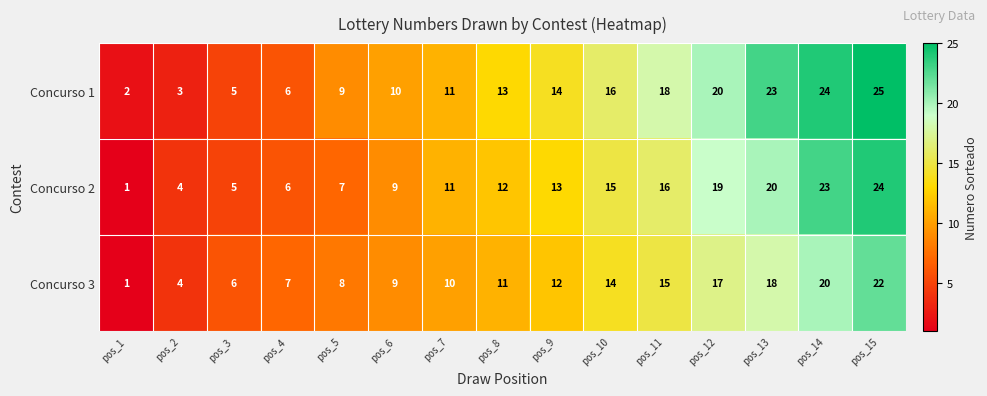

Rank the series by their maximum value, from highest to lowest.

Concurso 1, Concurso 2, Concurso 3